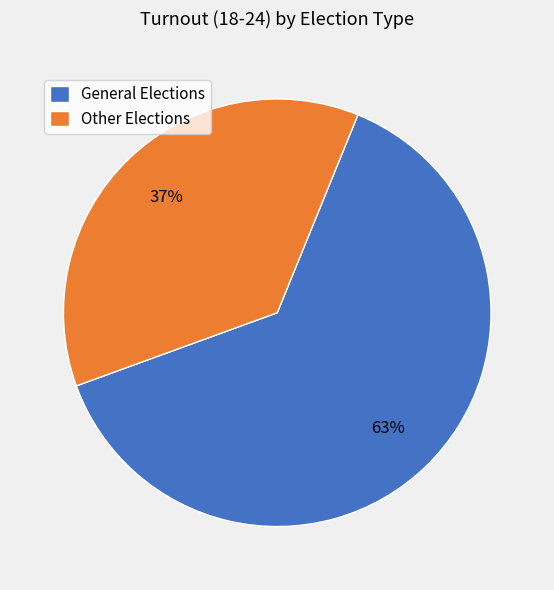

The General Elections slice represents 63% of the pie. True or false?

True